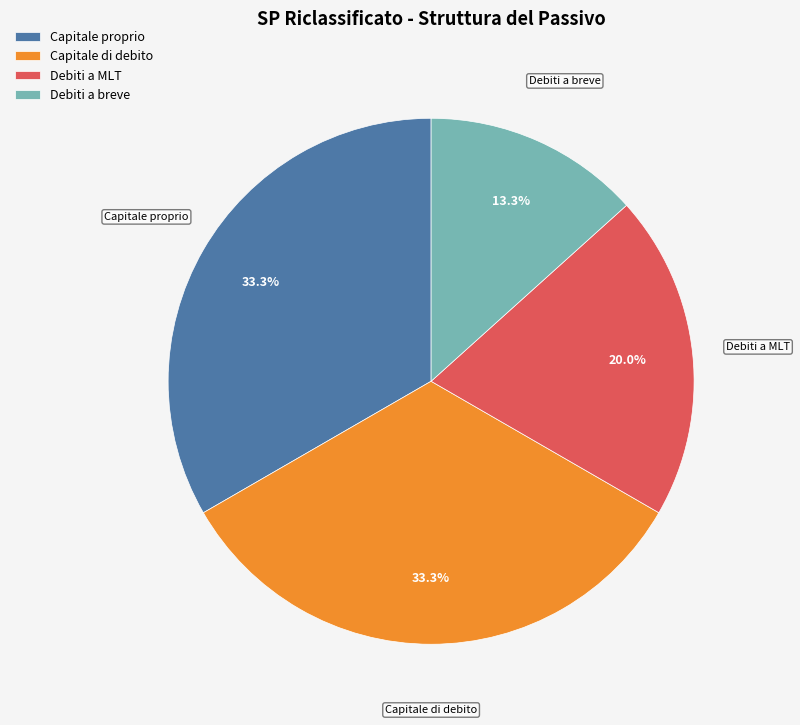

Is there any slice that represents more than half of the pie?

No